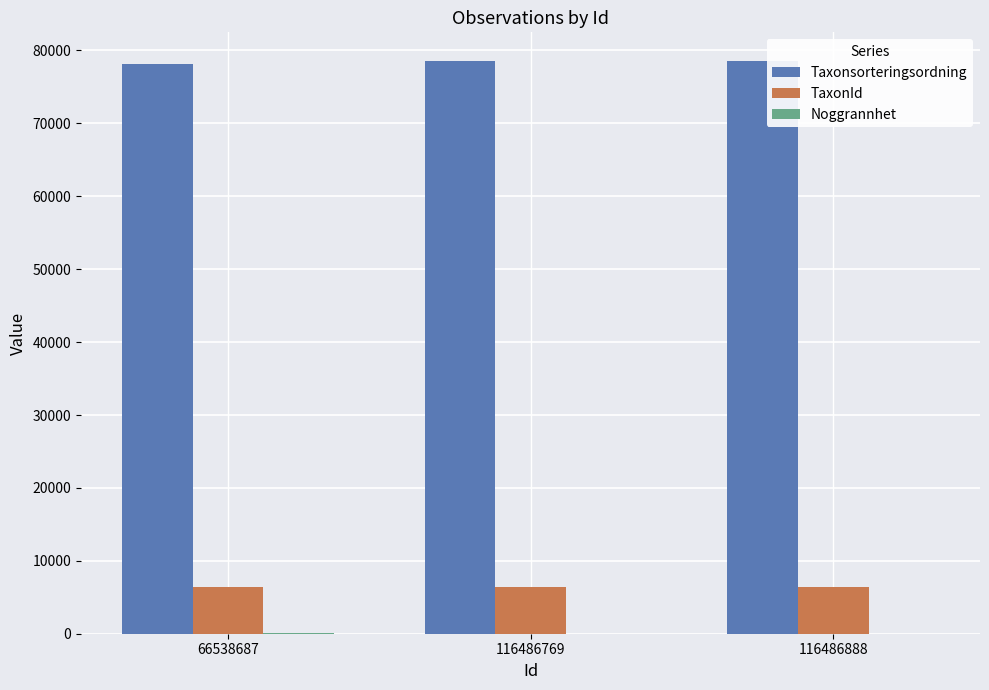

What is the highest value of the Taxonsorteringsordning series?

78561